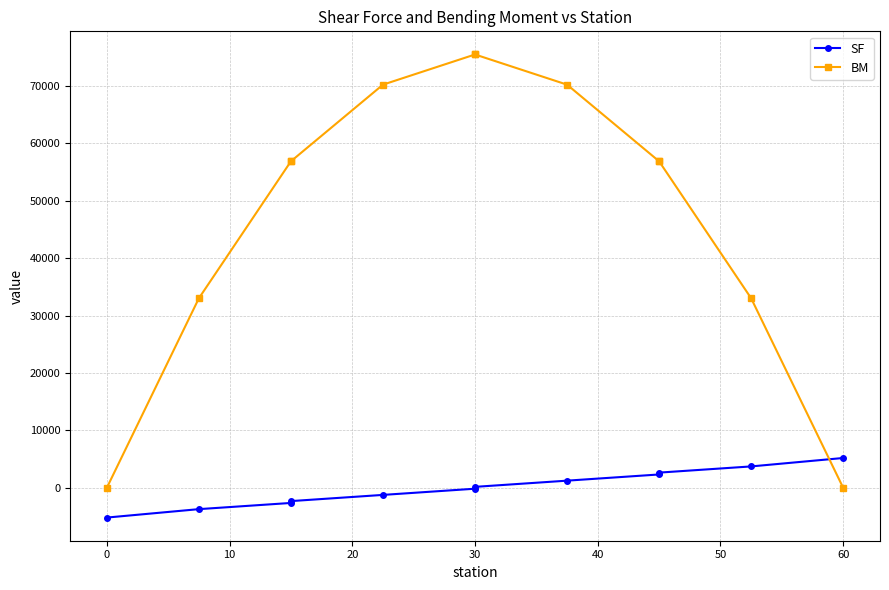

What is the sum of the SF values at 20 and 10?

-4960.2